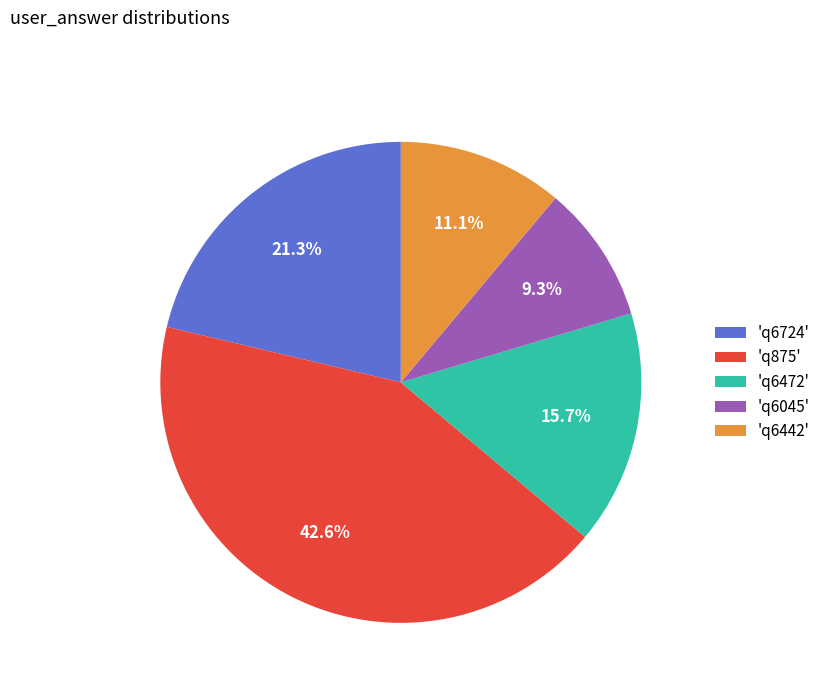

Rank the categories by value from highest to lowest.

'q875', 'q6724', 'q6472', 'q6442', 'q6045'